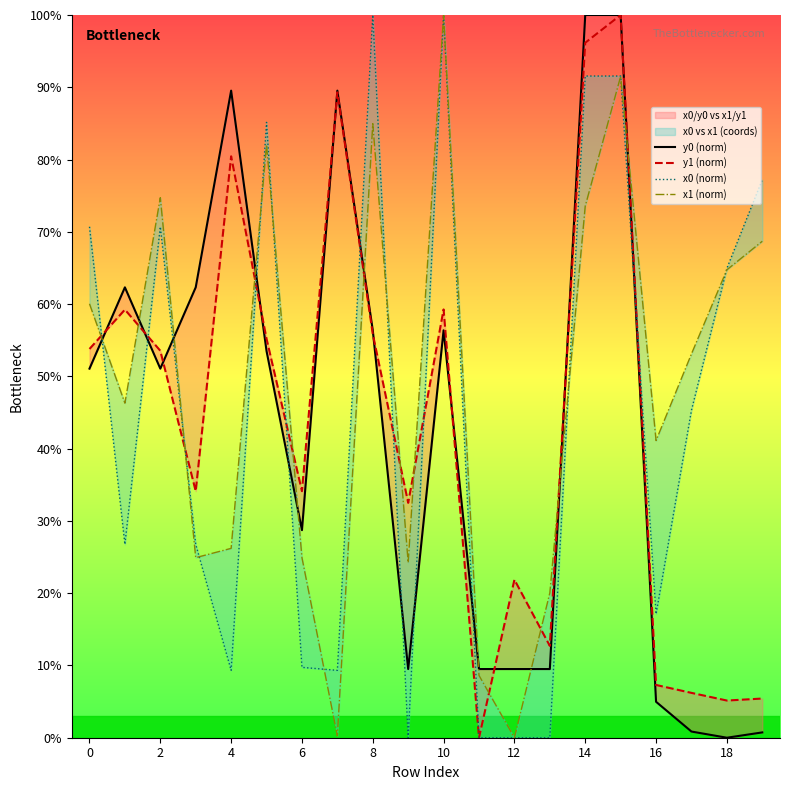

What is the value of the y1 (norm) point at the 8th from the left?

89.3